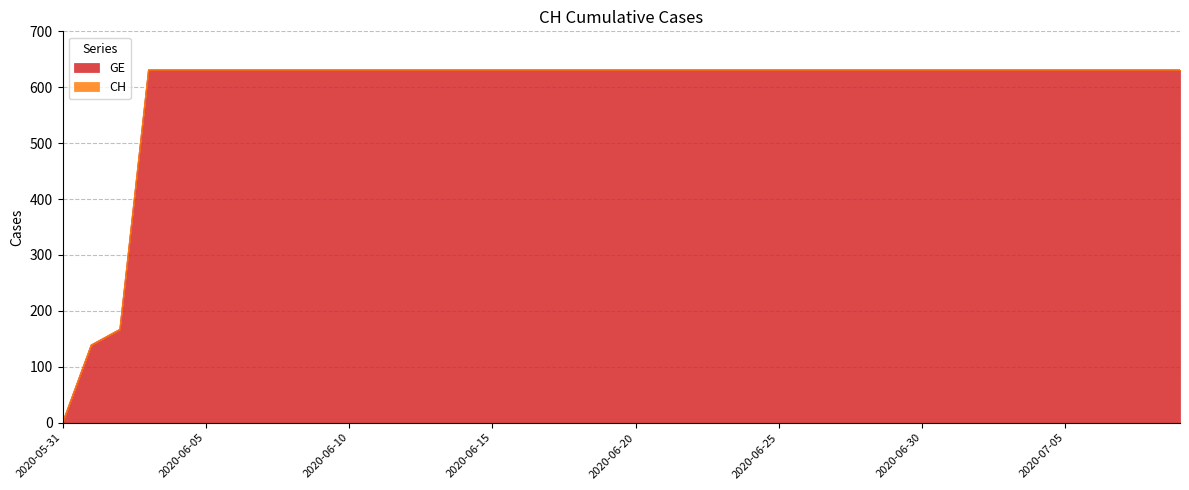

List the series in order of their peak value, highest first.

GE, CH